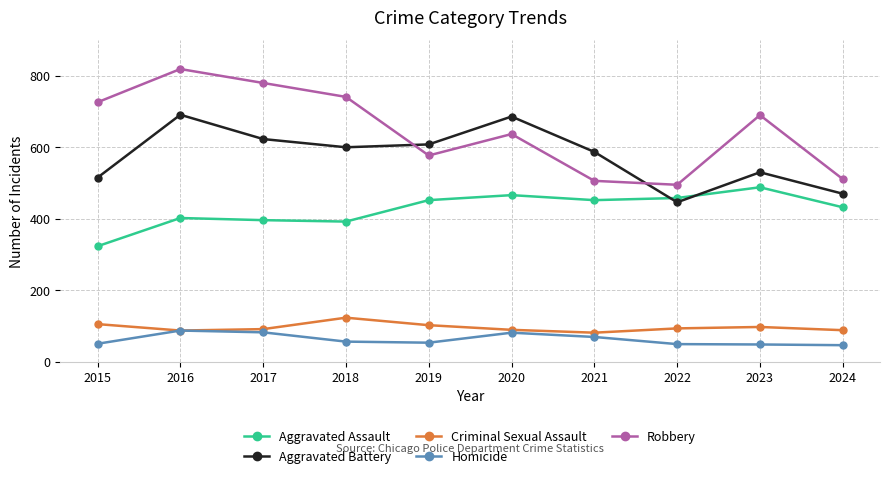

Which category has the highest value across all series?

2016